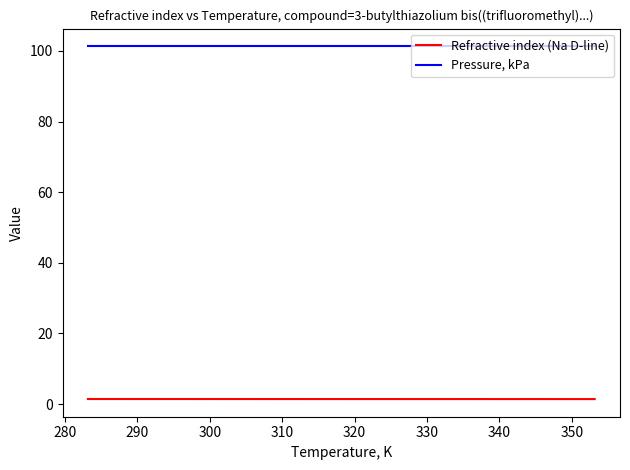

True or false: Pressure, kPa and Refractive index (Na D-line) intersect in this chart.

False